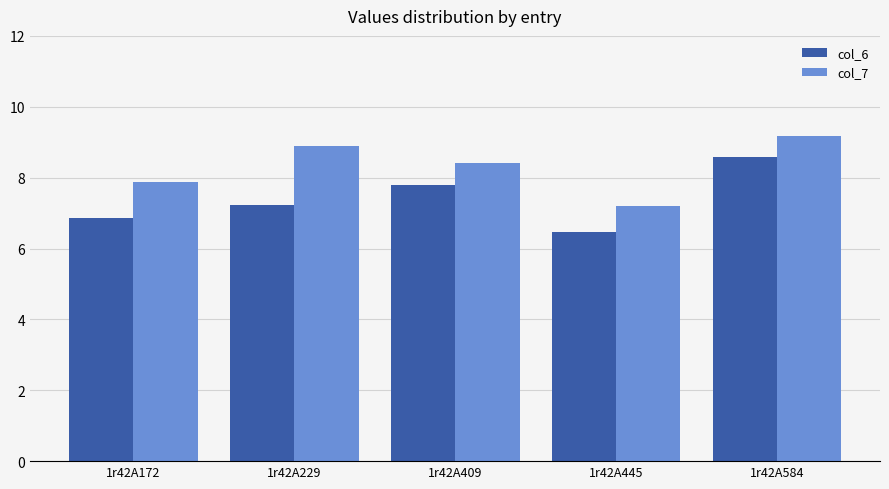

The col_6 series shows 7.8 at 1r42A409. True or false?

True